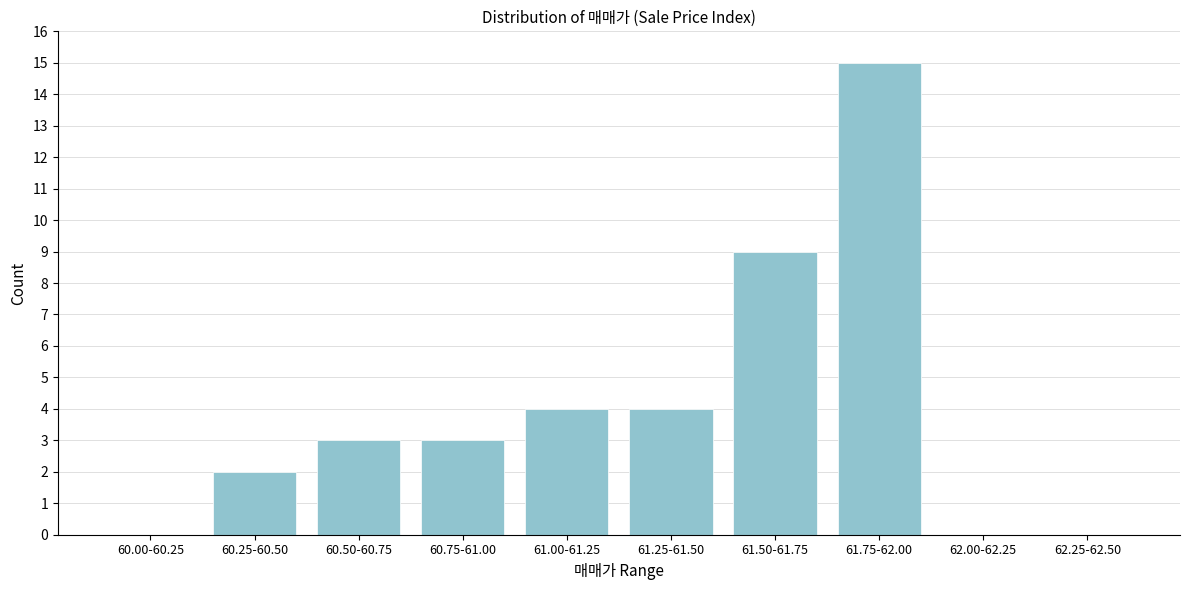

Reading left to right, extract all data points from this chart.

60.00-60.25=0	60.25-60.50=2	60.50-60.75=3	60.75-61.00=3	61.00-61.25=4	61.25-61.50=4	61.50-61.75=9	61.75-62.00=15	62.00-62.25=0	62.25-62.50=0